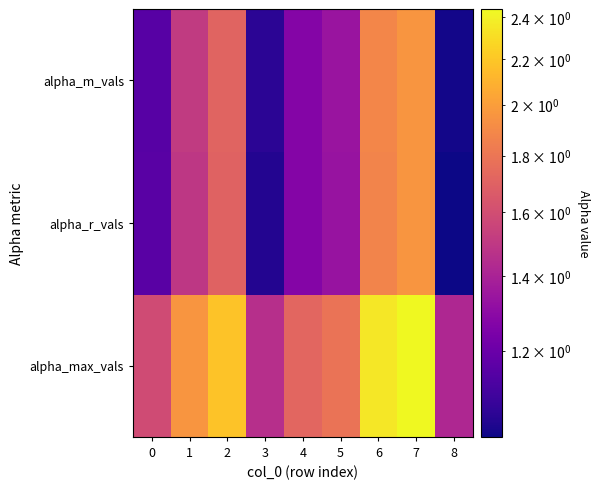

At which category is the sum across all series the highest?

7